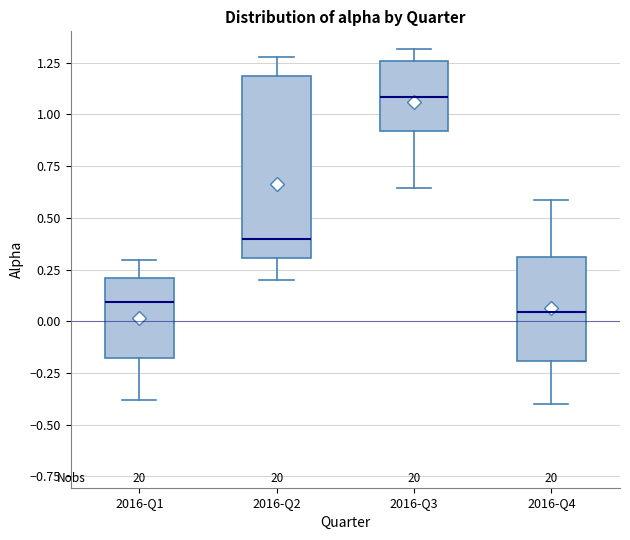

Which box's median line is the highest?

2016-Q3